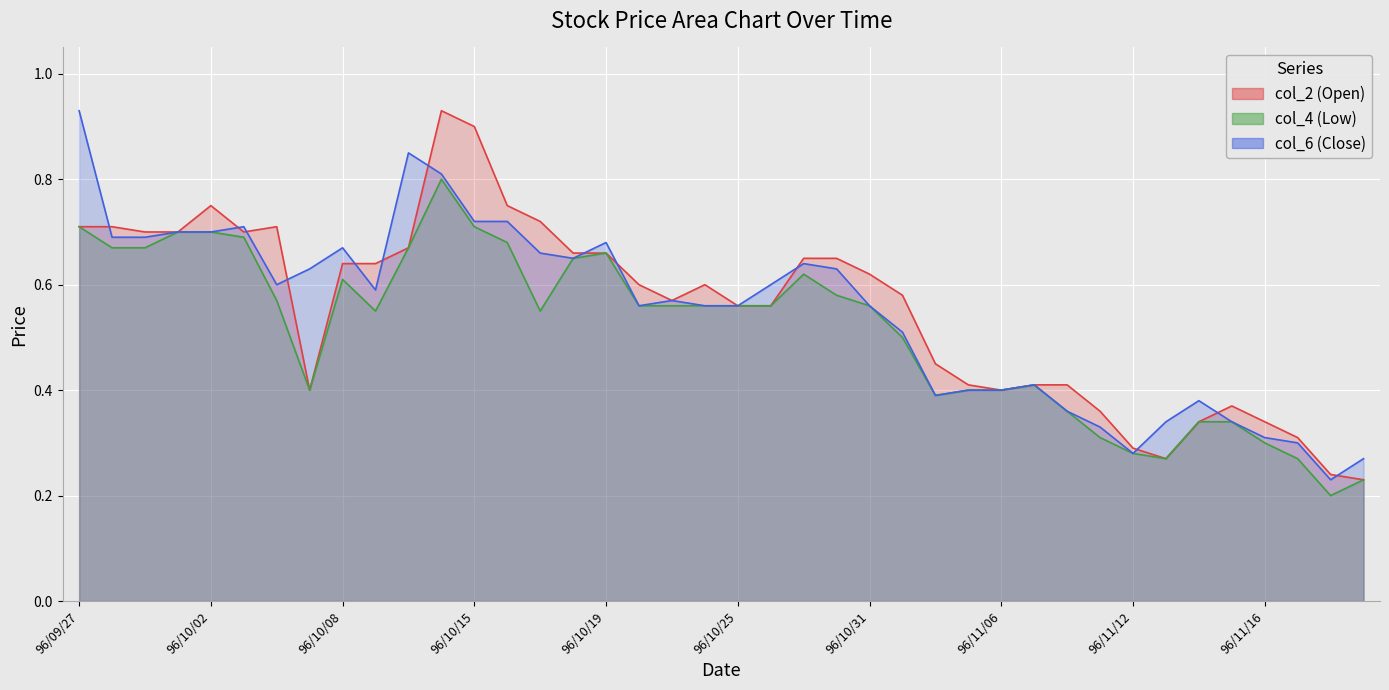

True or false: col_4 (Low) has more than 2 interior local peaks.

True